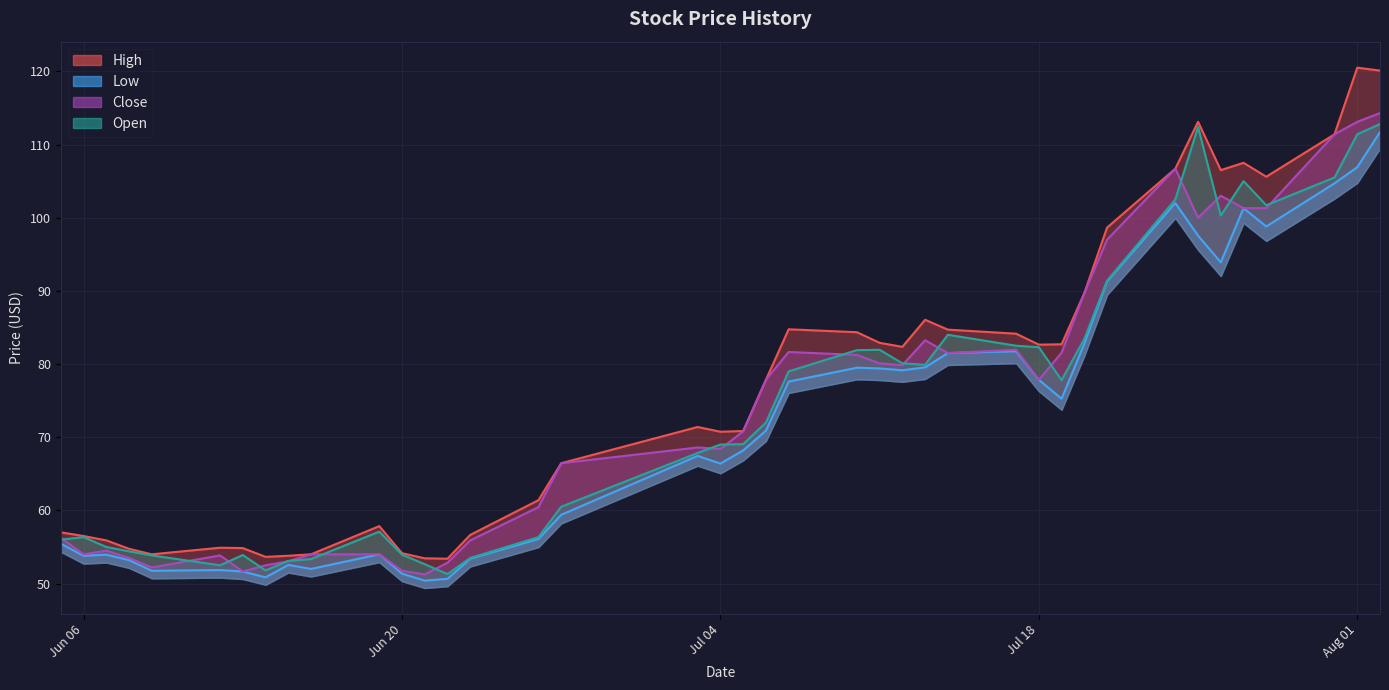

True or false: Open and High cross at least once.

False